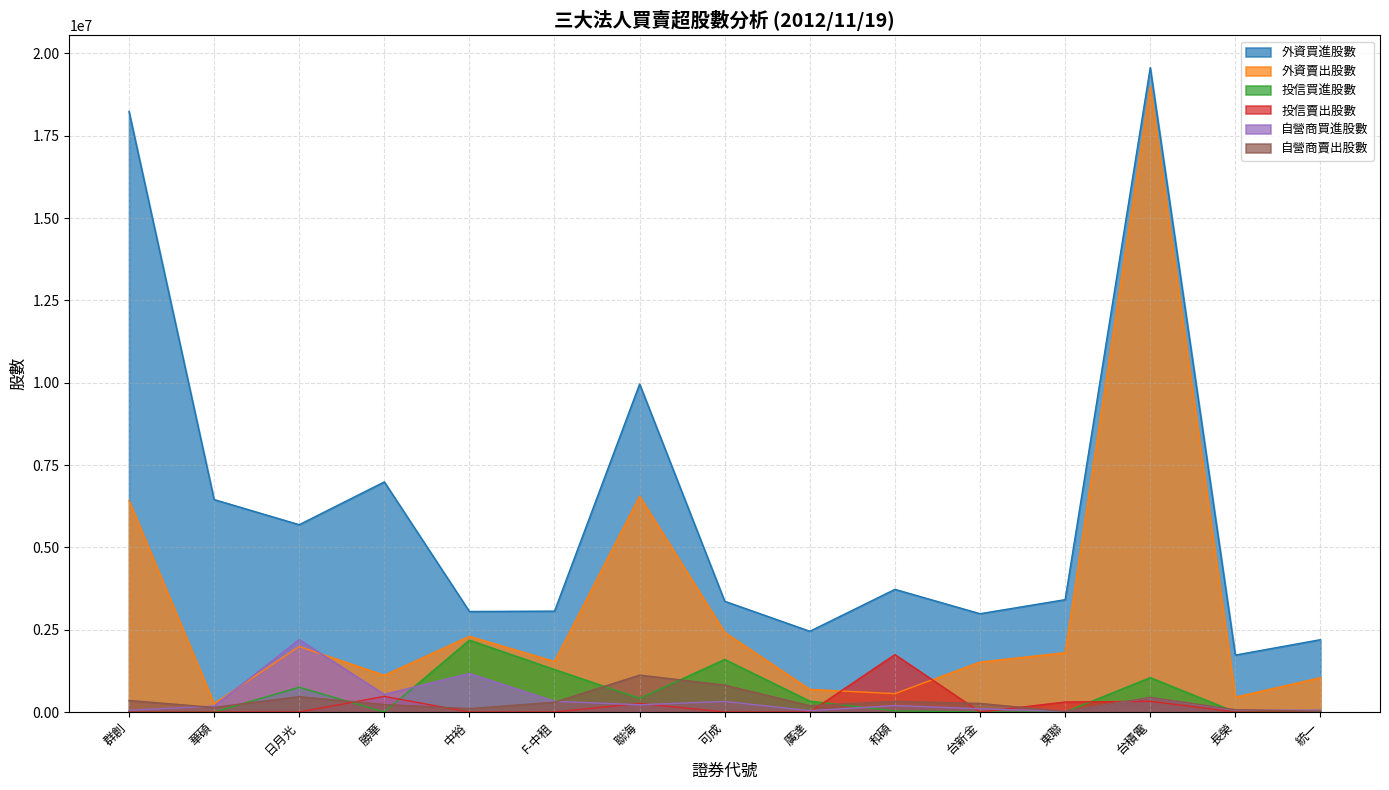

At which label does 投信賣出股數 reach its peak?

和碩